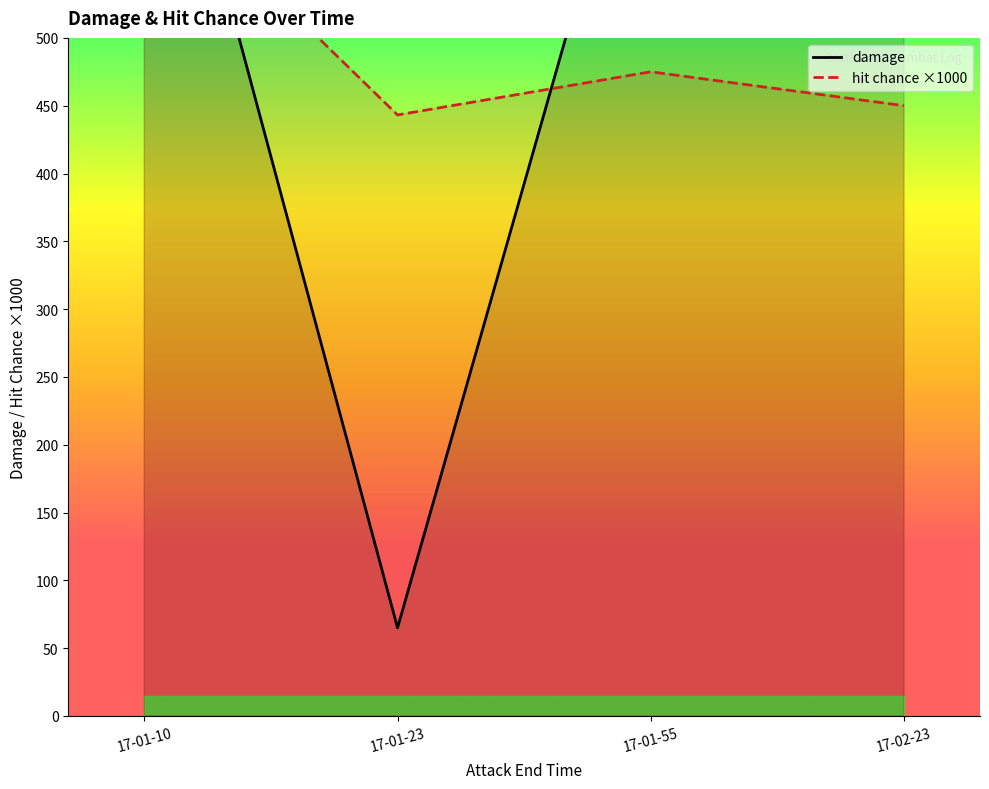

What is the difference between the hit chance ×1000 values at 17-01-55 and 17-01-10?

150.0